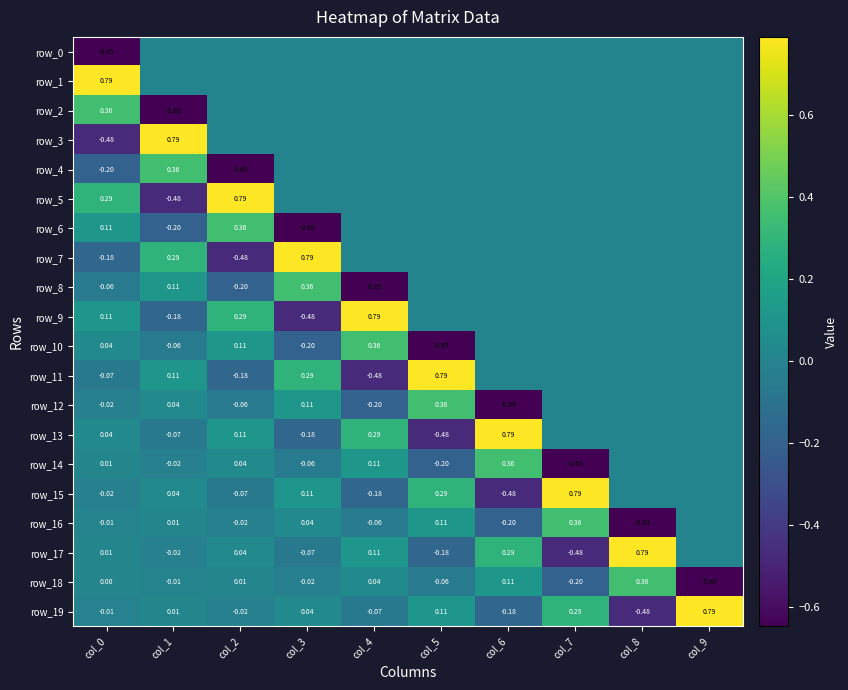

List the labels in order of row_4 value, smallest first.

col_2, col_0, col_3, col_4, col_5, col_6, col_7, col_8, col_9, col_1